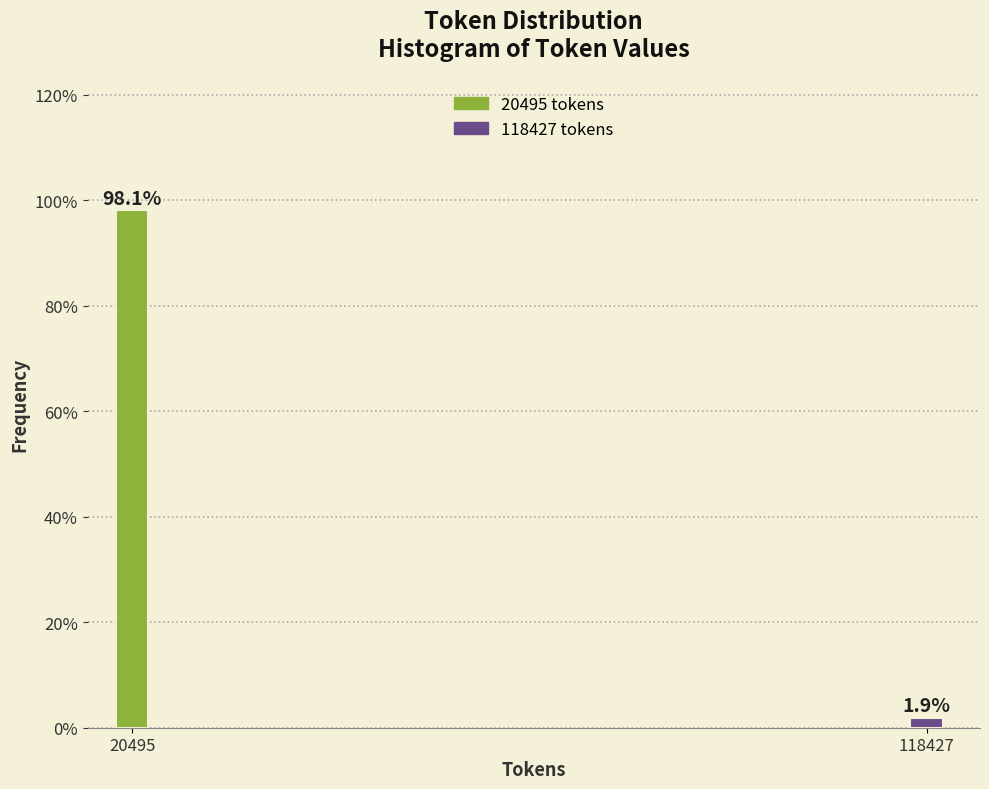

Are the bars horizontal?

No